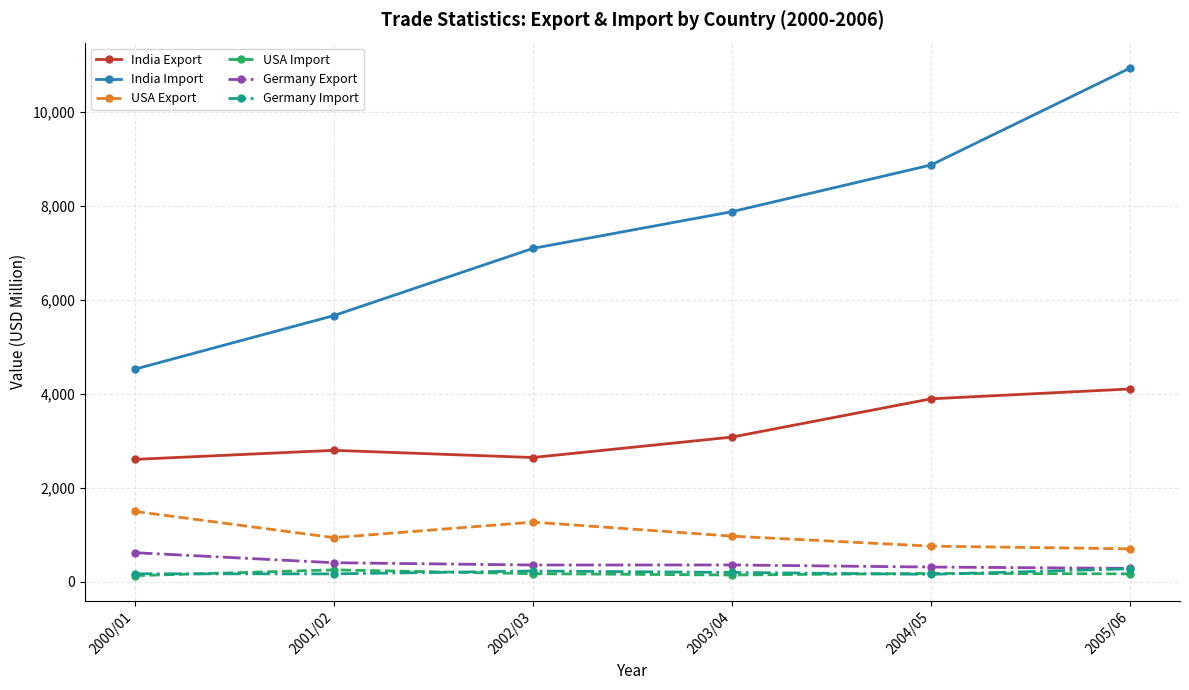

True or false: Germany Import and India Export intersect in this chart.

False